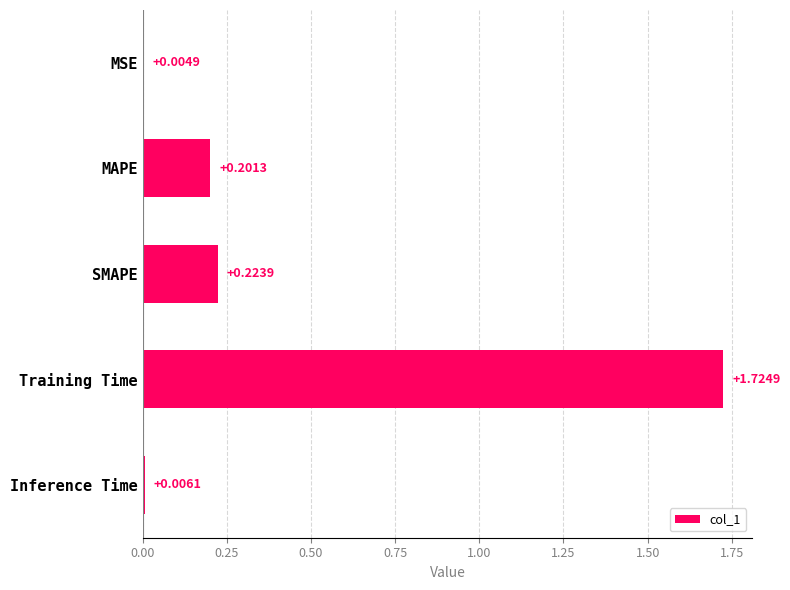

Which label corresponds to the largest value in the chart?

Training Time